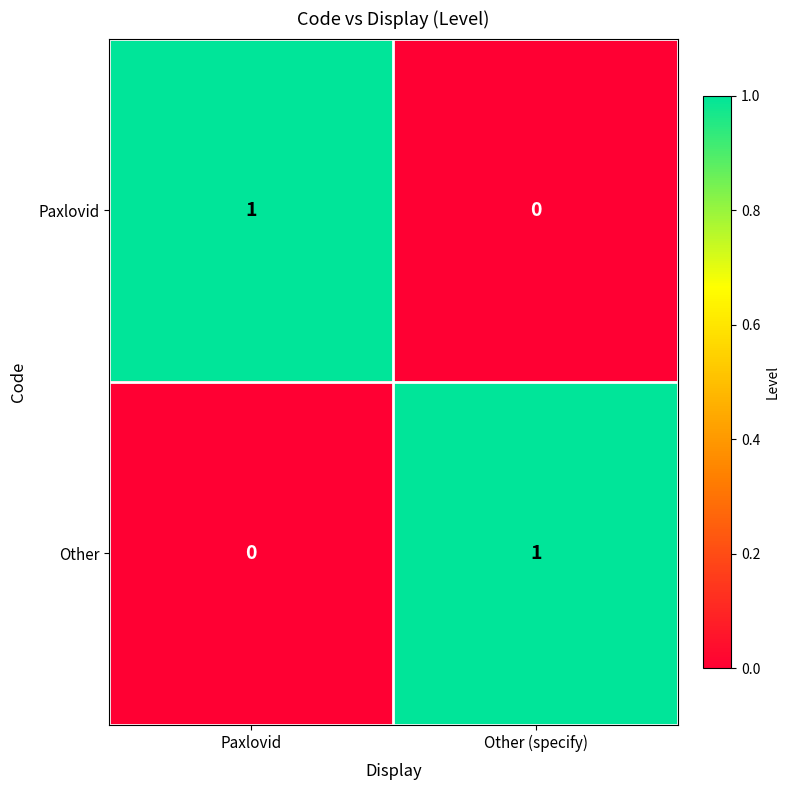

At which label is Other closest to 0?

Paxlovid